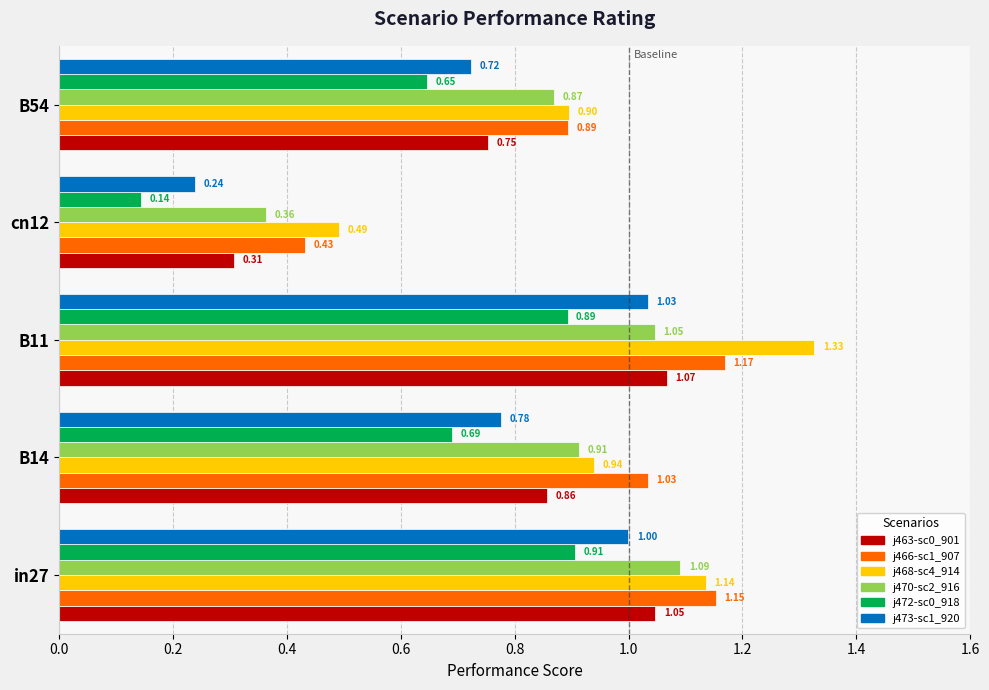

At which category is the sum across all series the highest?

B11